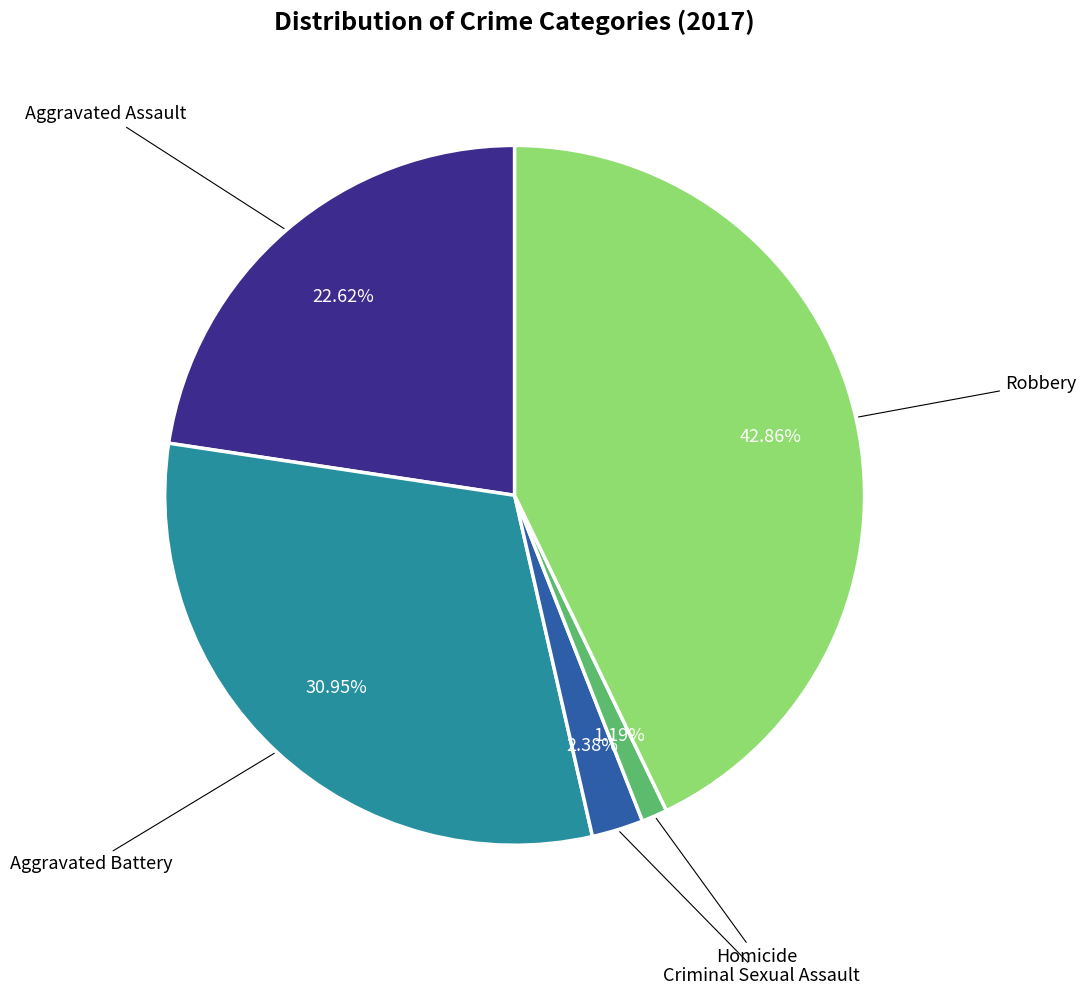

What percentage is NOT represented by Aggravated Assault?

77.4%